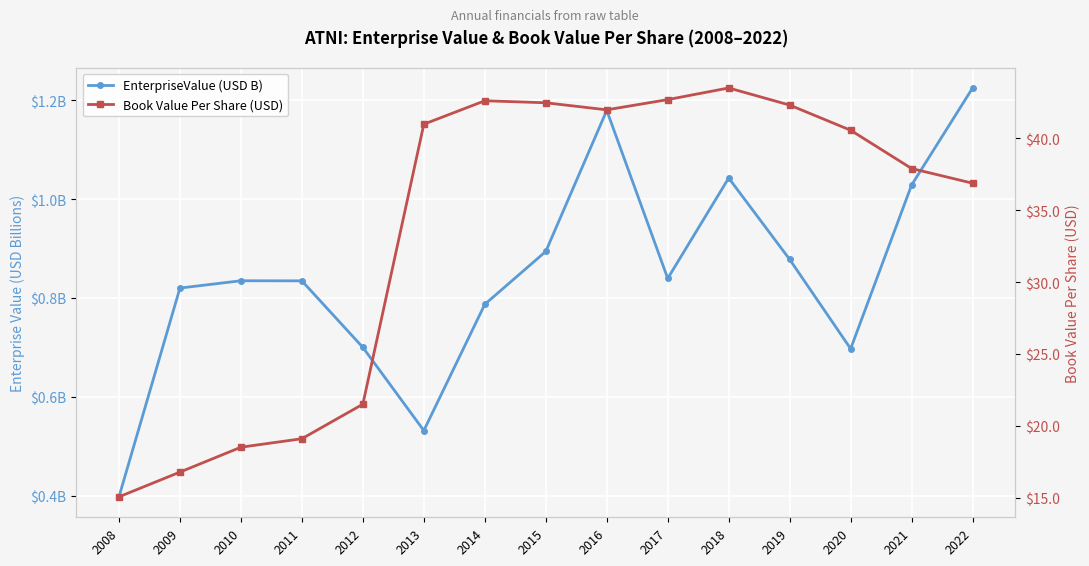

Reading left to right, extract all data points from this chart.

EnterpriseValue (USD B): 0.4	0.8	0.8	0.8	0.7	0.5	0.8	0.9	1.2	0.8	1.0	0.9	0.7	1.0	1.2
Book Value Per Share (USD): 15.1	16.8	18.5	19.1	21.5	41.0	42.6	42.5	42.0	42.7	43.5	42.3	40.5	37.9	36.9